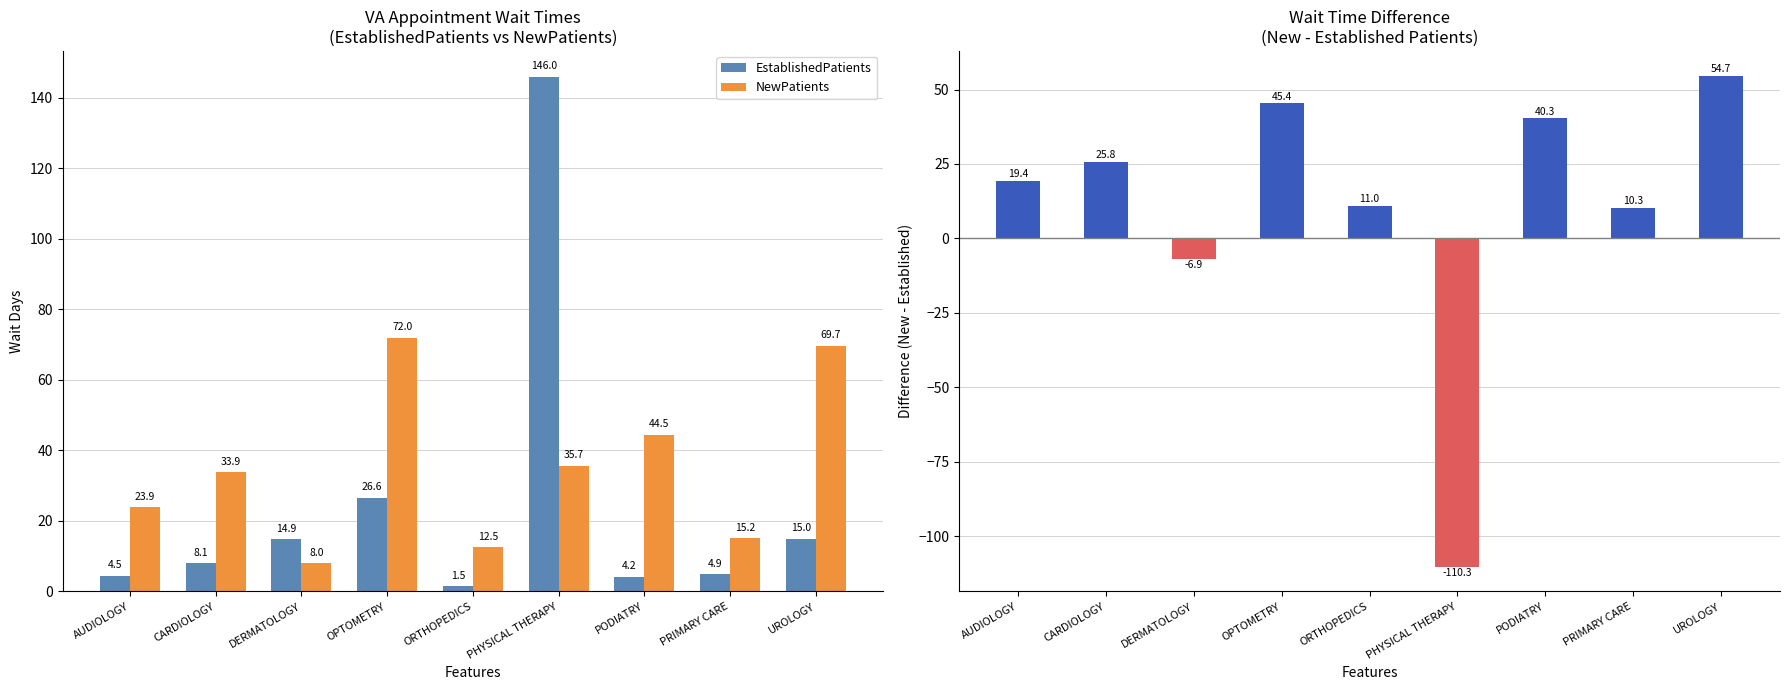

Which series changed the most between AUDIOLOGY and PODIATRY?

NewPatients - EstablishedPatients